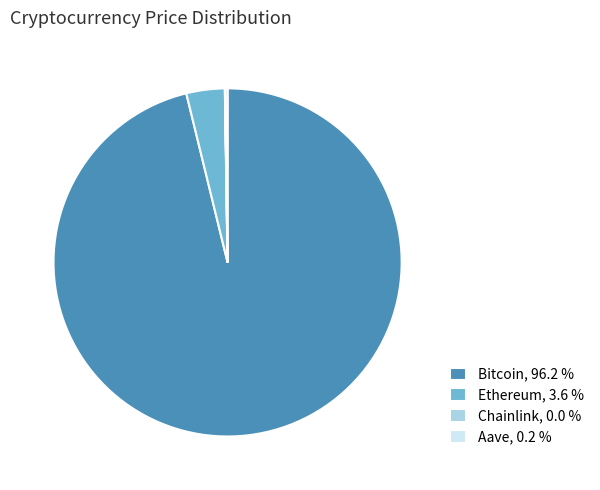

Is there any slice that represents more than half of the pie?

Yes